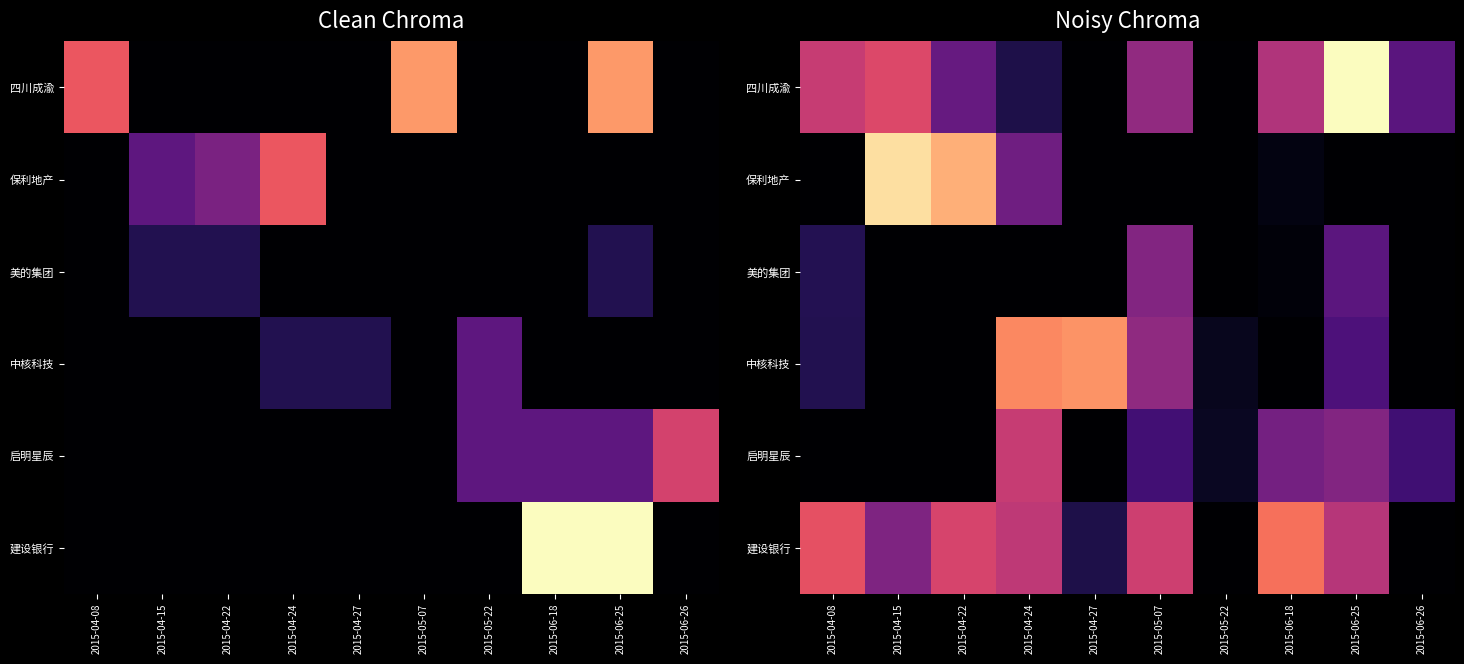

Which has a higher value, 2015-05-22 or 2015-06-18?

2015-06-18